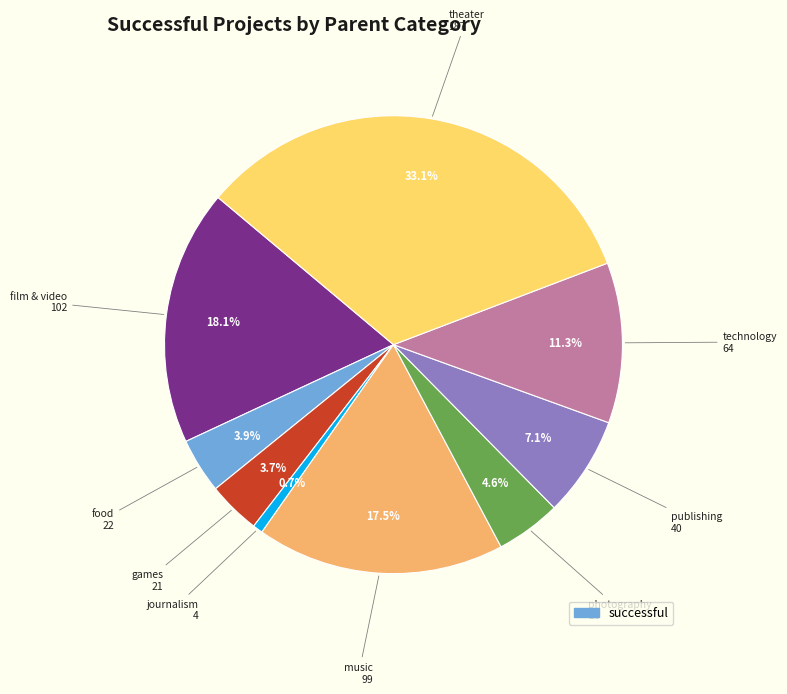

Does any single category account for the majority?

No